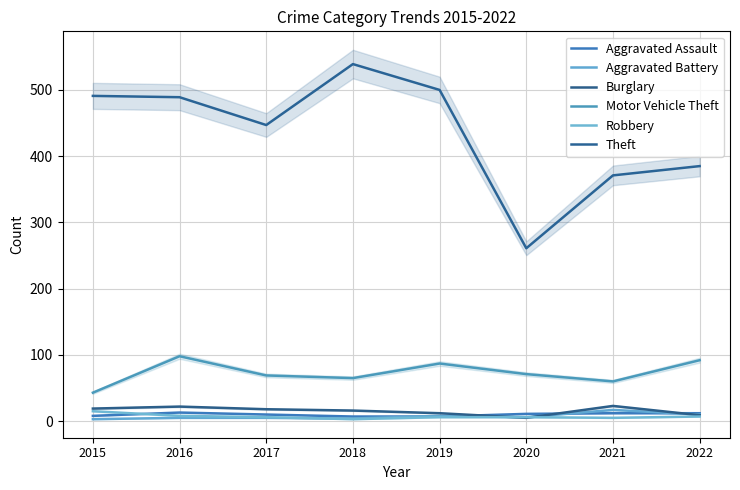

What is the average value of the Burglary series?

16